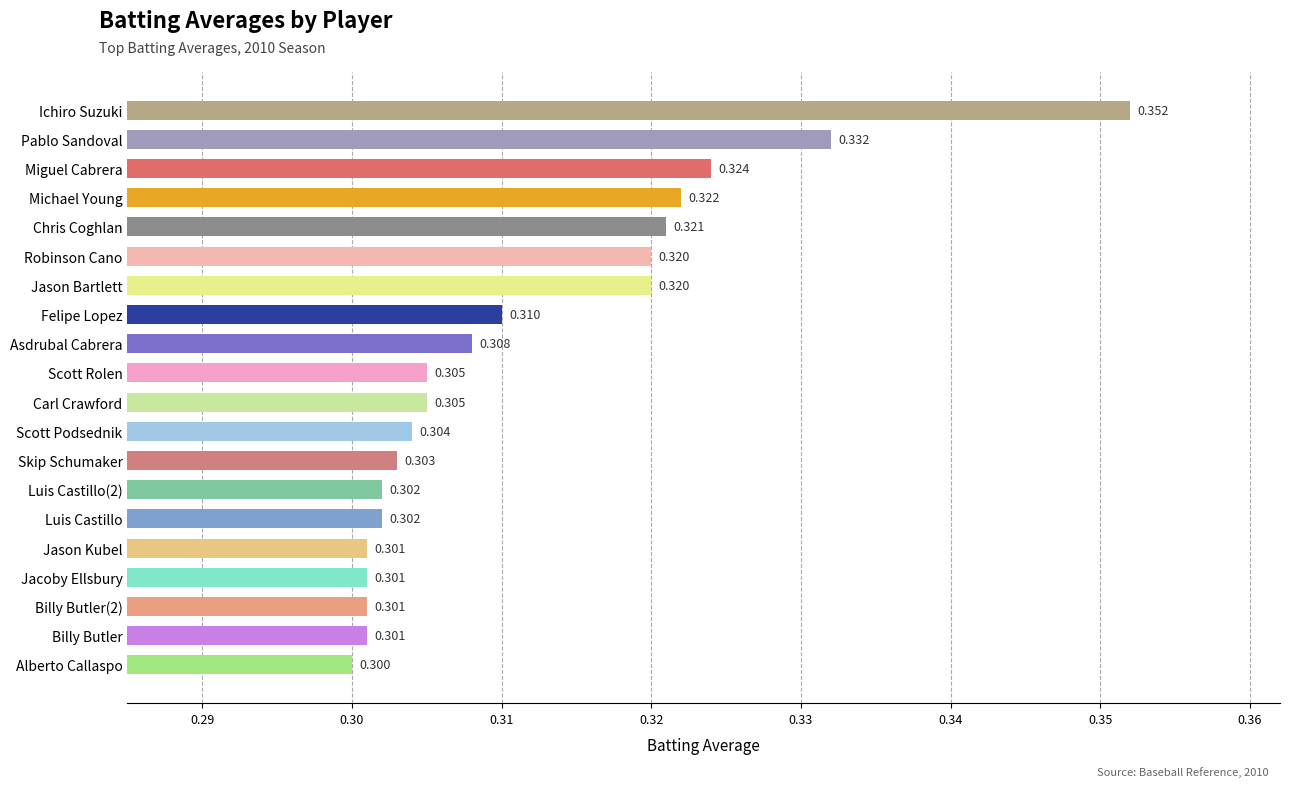

What is the label of the 20th bar from the bottom?

Ichiro Suzuki